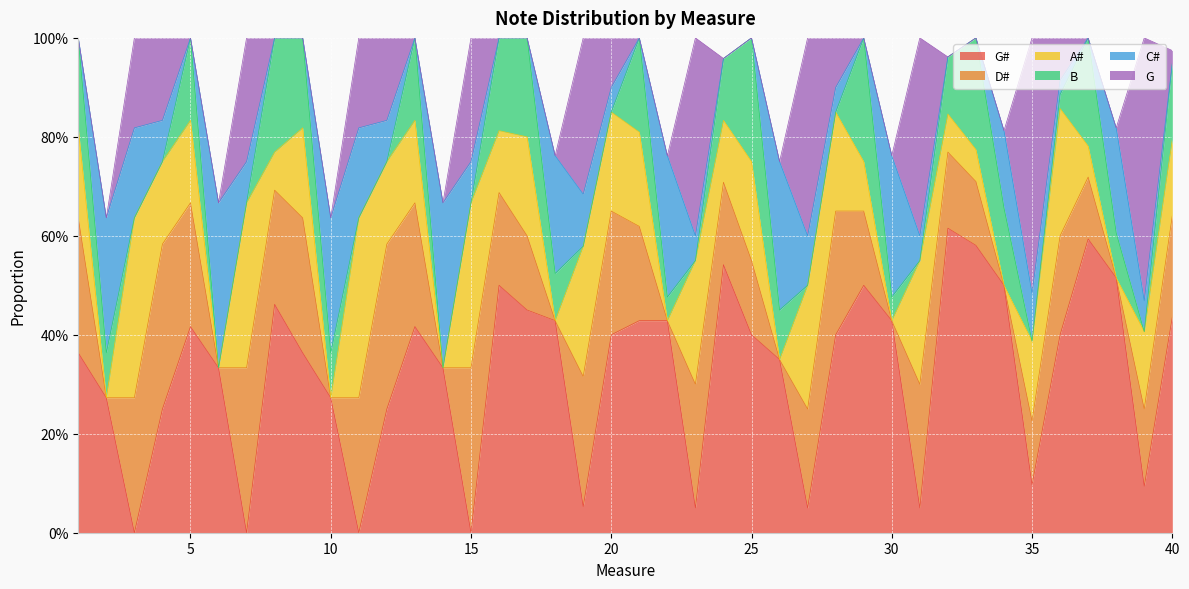

What are all the series names shown in the legend?

G#, D#, A#, B, C#, G